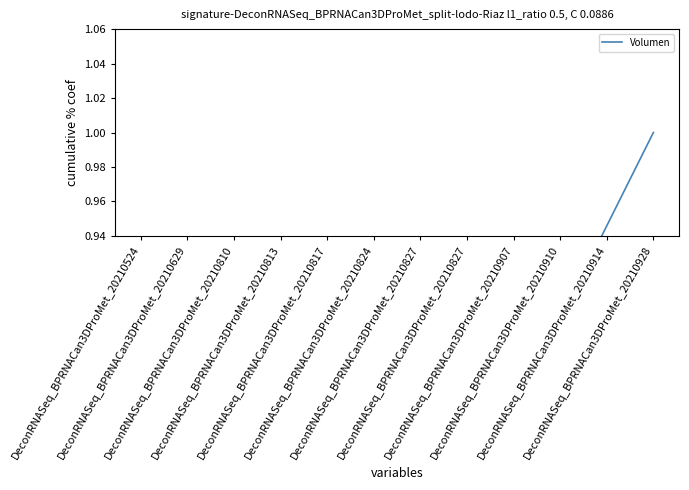

Which has a higher value, DeconRNASeq_BPRNACan3DProMet_20210524 or DeconRNASeq_BPRNACan3DProMet_20210907?

DeconRNASeq_BPRNACan3DProMet_20210907